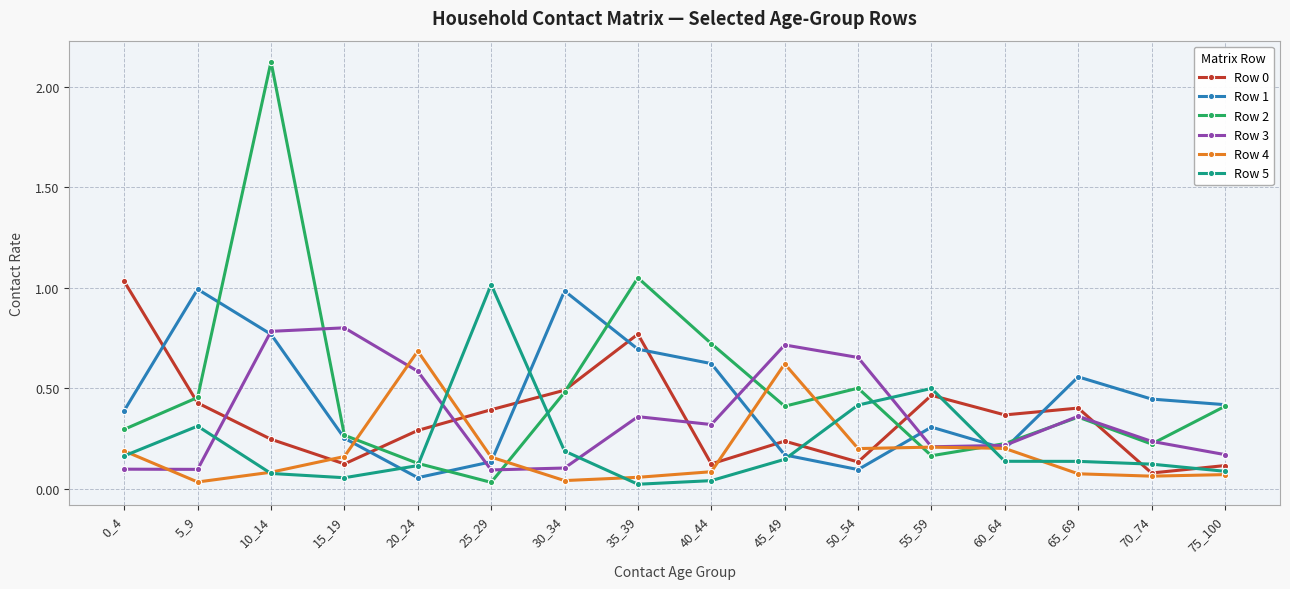

At which category is the sum across all series the highest?

10_14